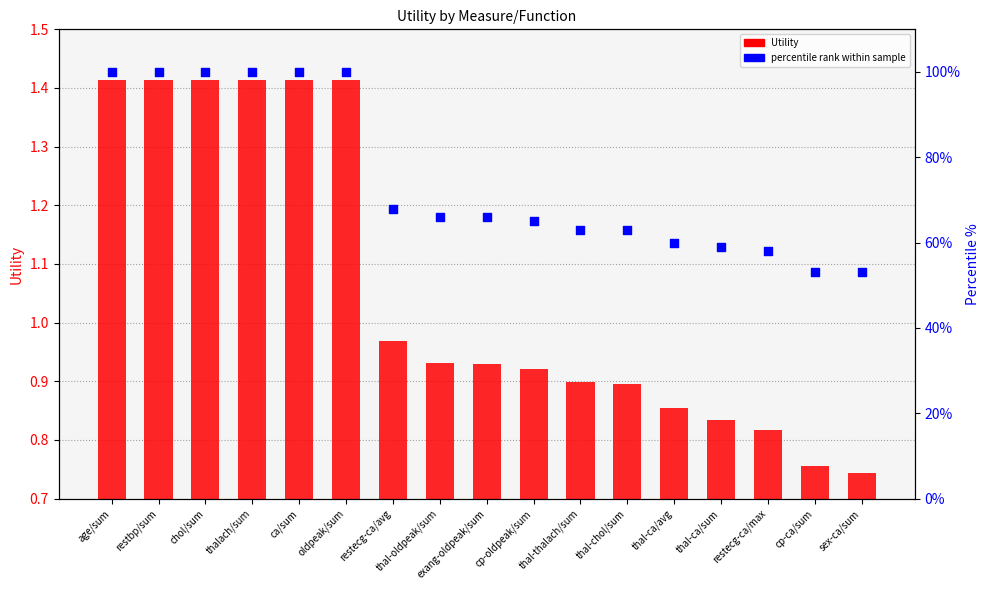

At which category is the sum across all series the highest?

age/sum